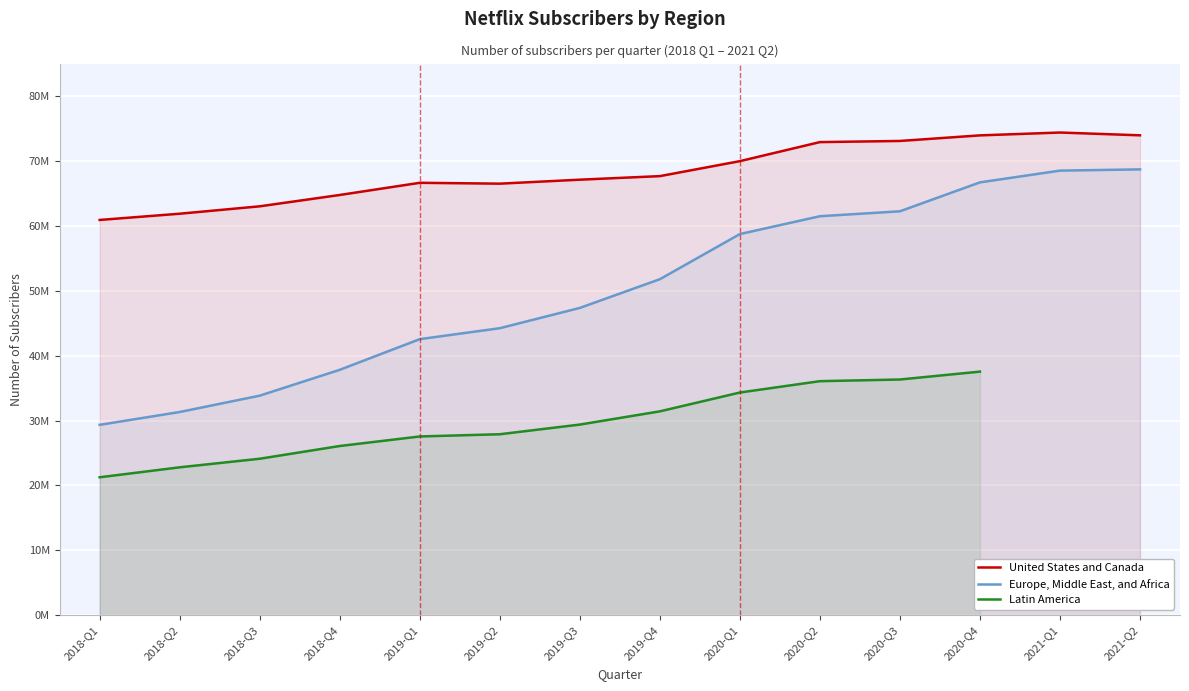

Rank the series at 2020-Q3 from lowest to highest value.

Latin America, Europe, Middle East, and Africa, United States and Canada